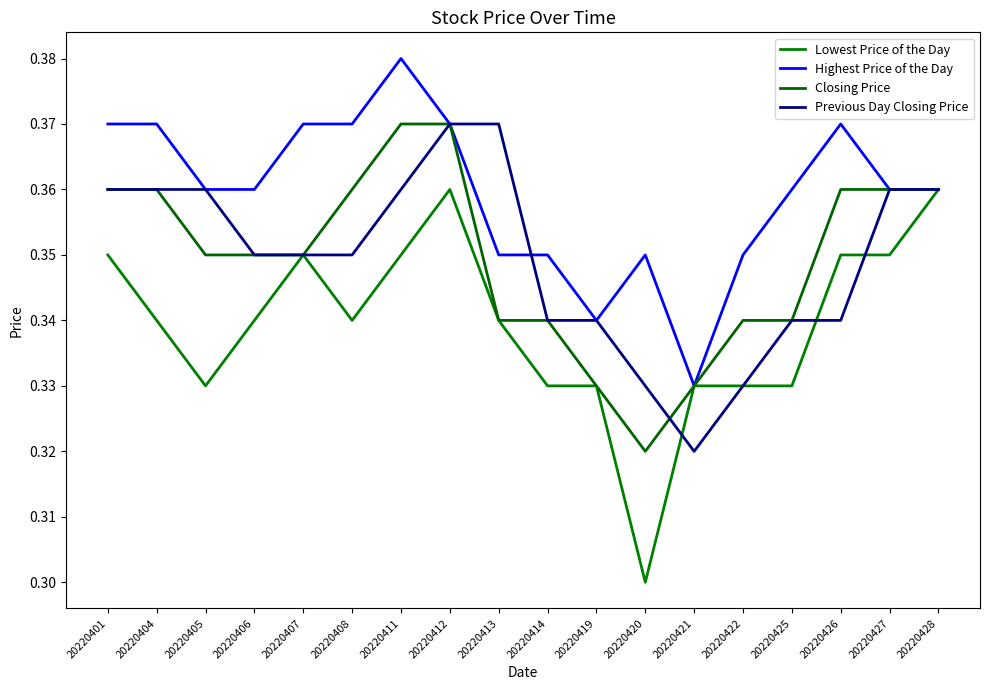

Does the chart have visible grid lines?

No